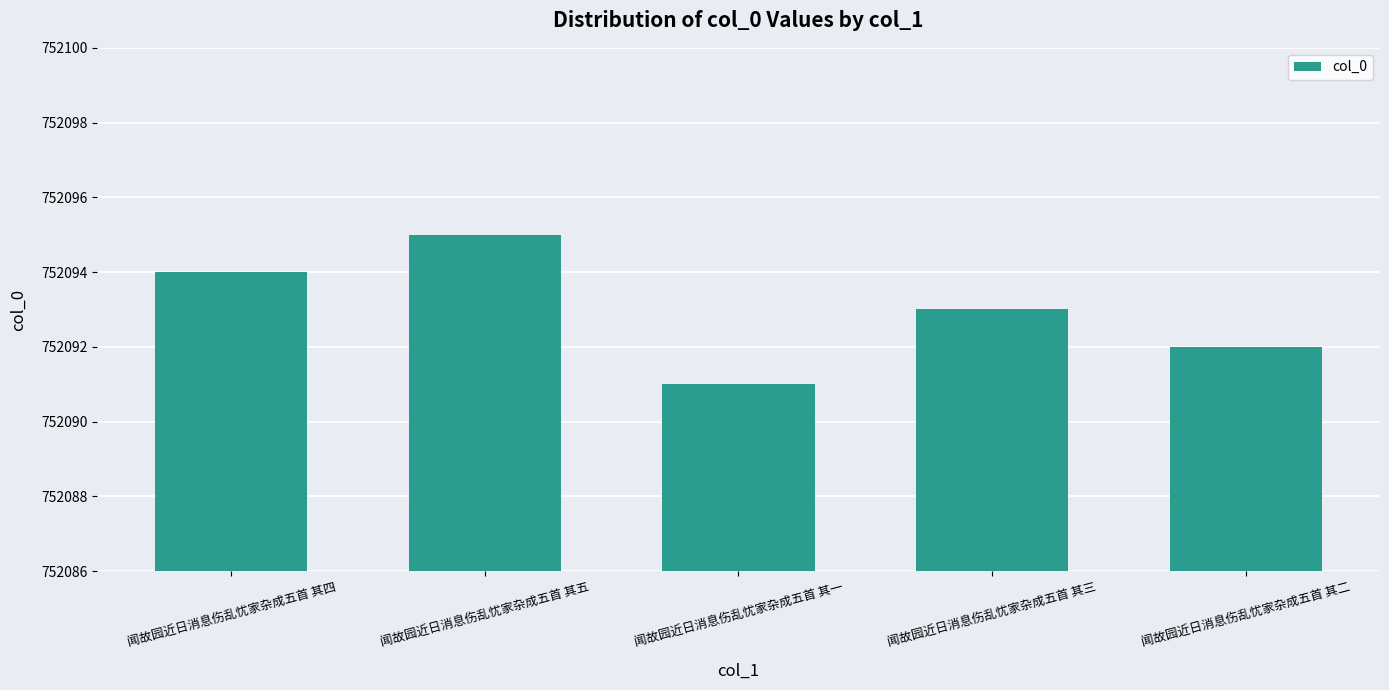

How many values are between 752092 and 752094?

3